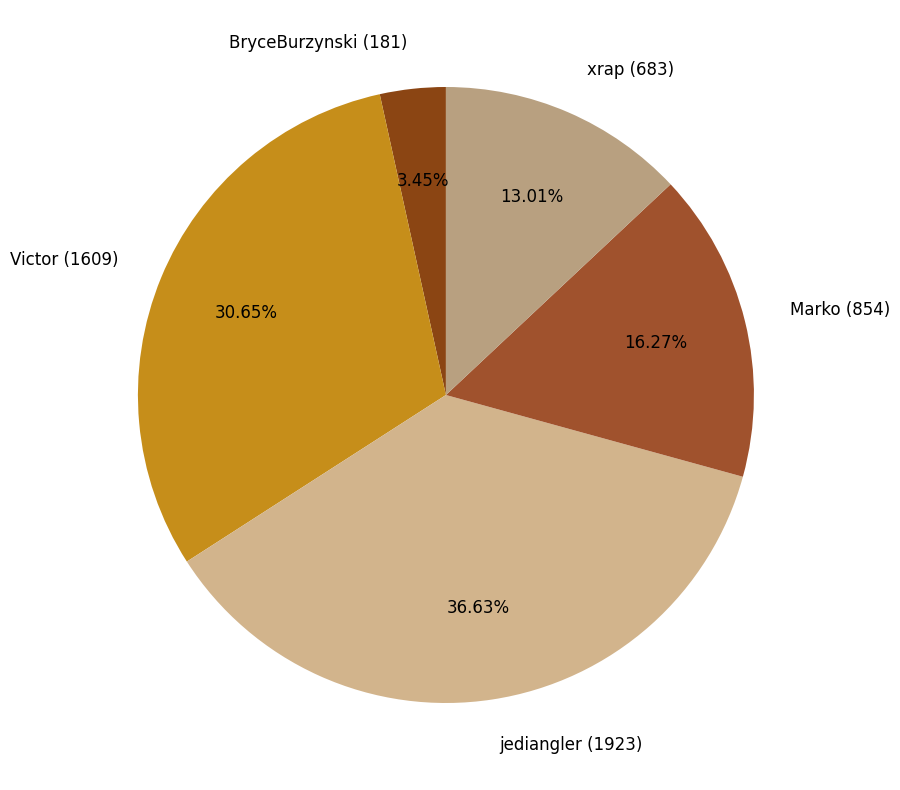

Is there any slice that represents more than half of the pie?

No